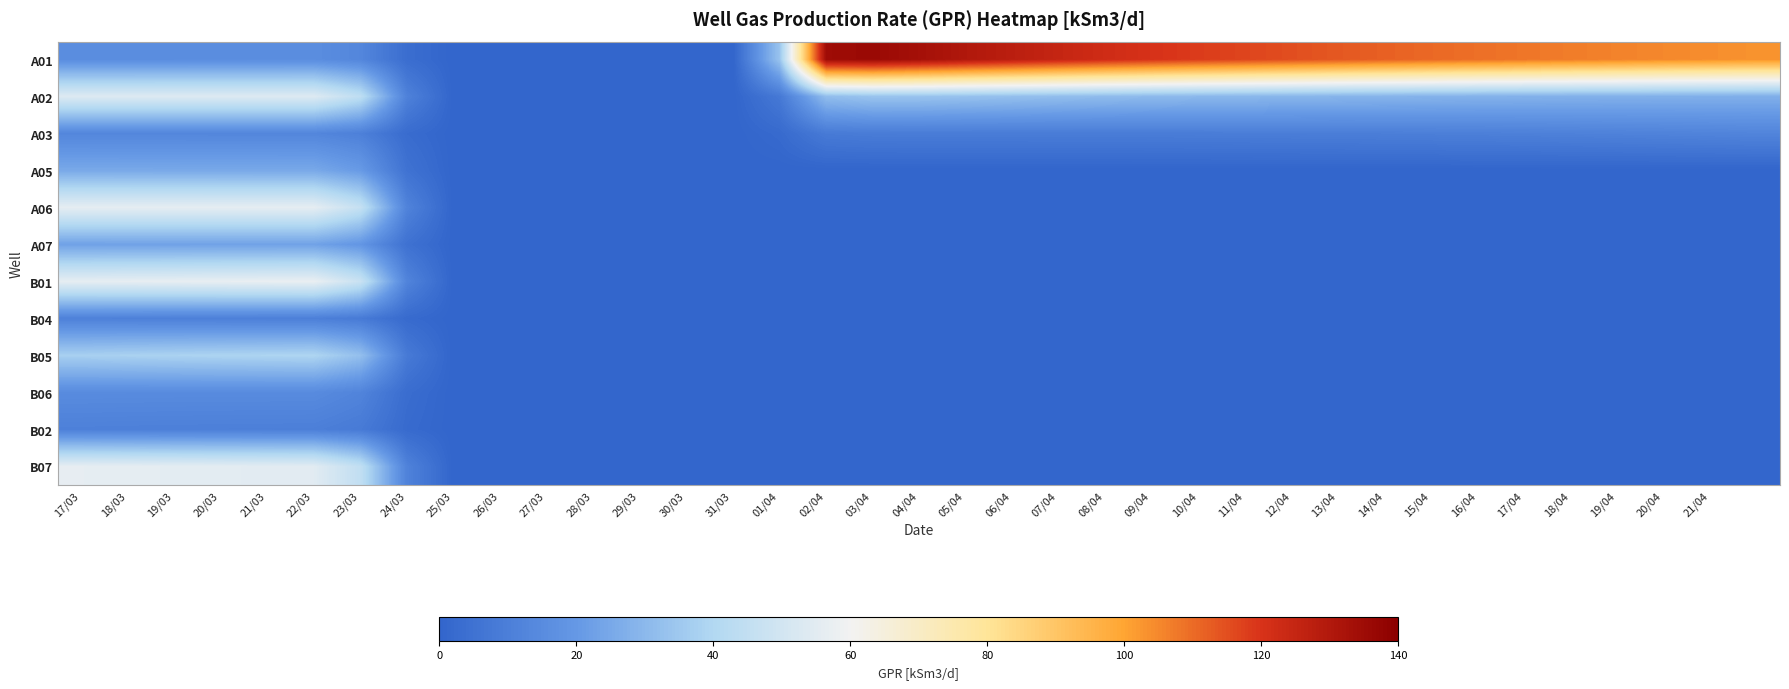

List the series in order of their peak value, lowest first.

B02, B04, A03, B06, A07, A05, B05, A02, A06, B07, B01, A01